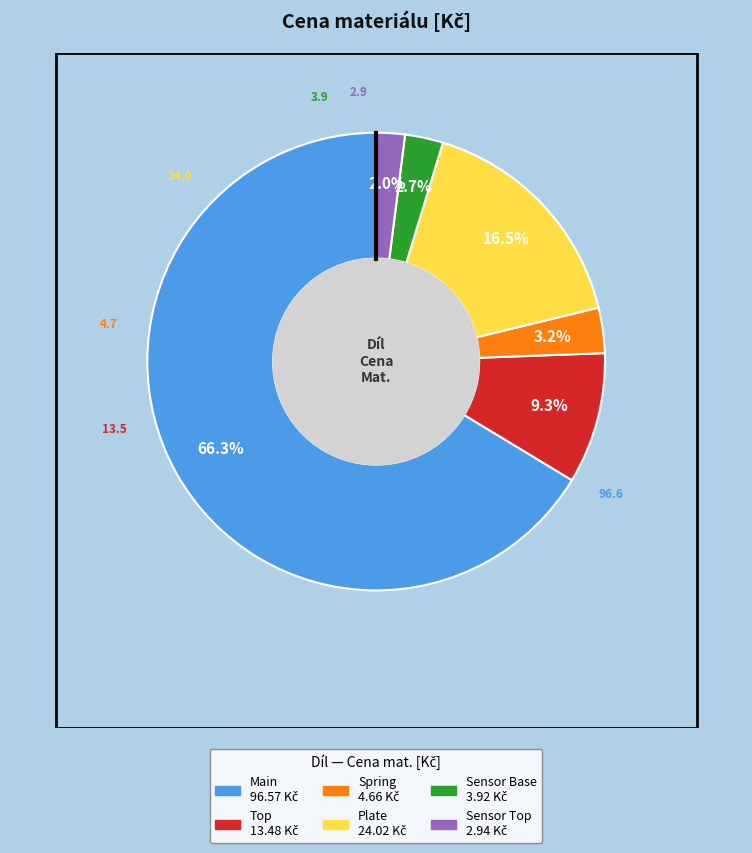

Count the number of slices in the pie.

6